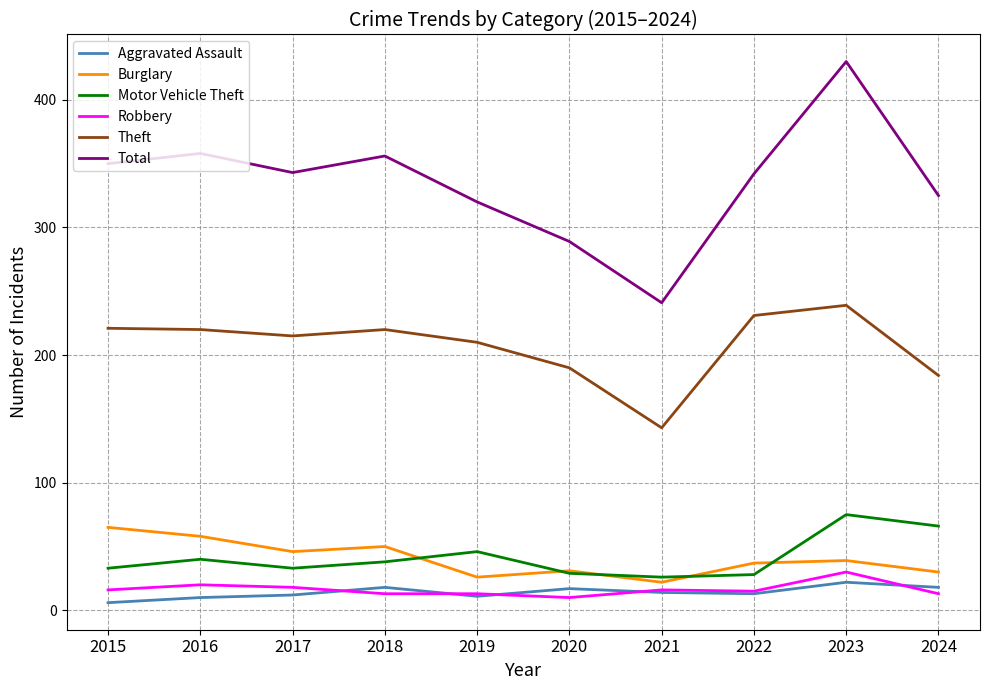

Which series has the widest spread of values?

Total